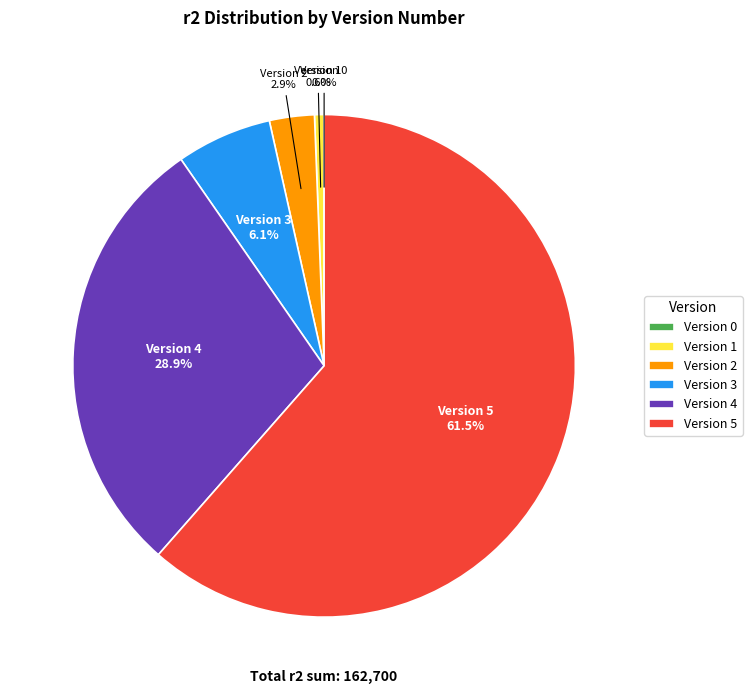

Do Version 5 and Version 3 together represent more than half of the pie?

Yes